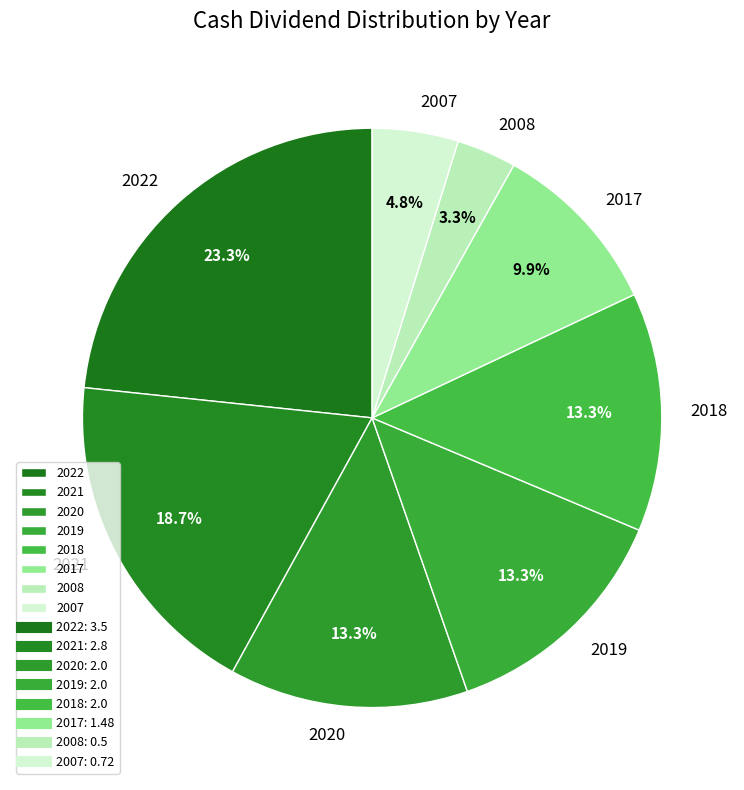

Does 2021 represent more than half of the total?

No